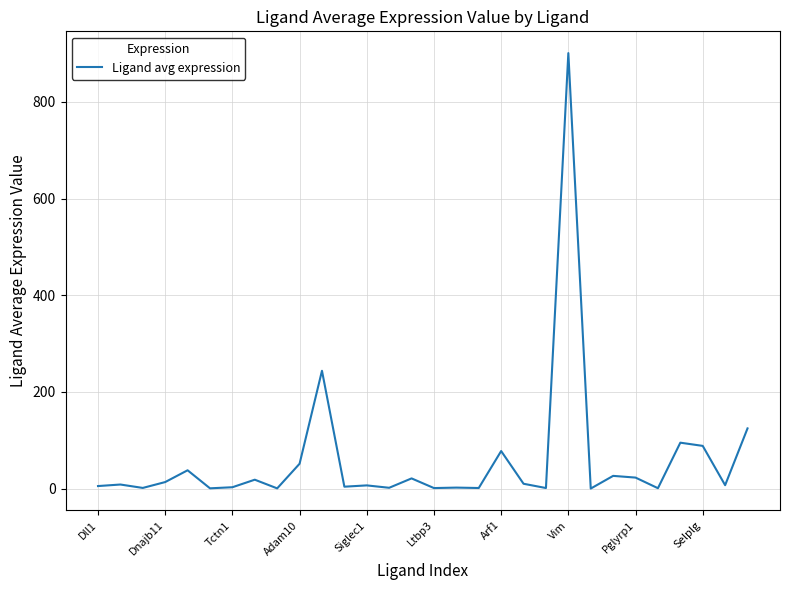

How many distinct data groups are displayed?

1